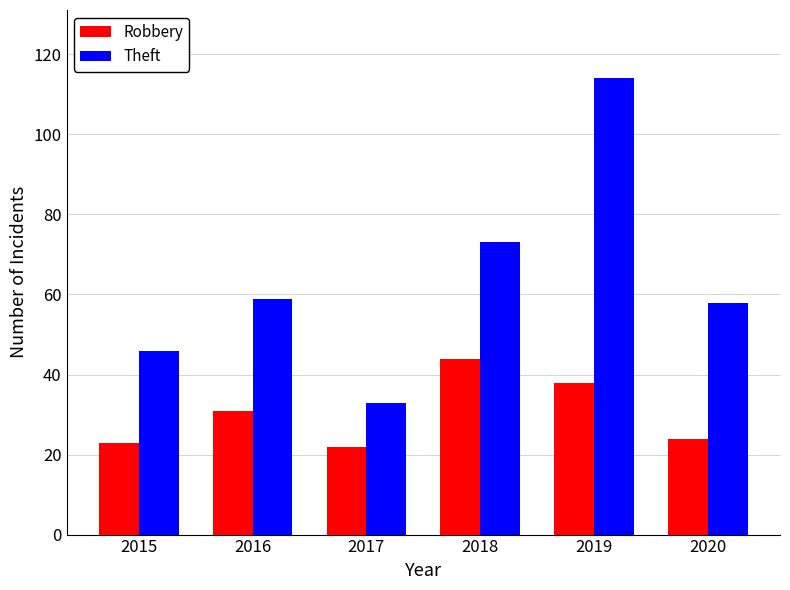

Which label corresponds to the largest value in the chart?

2019